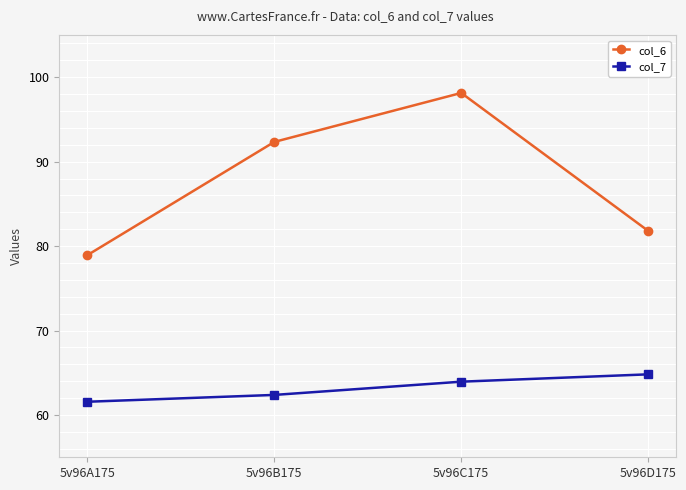

What value does the col_6 series have at 5v96A175?

78.9